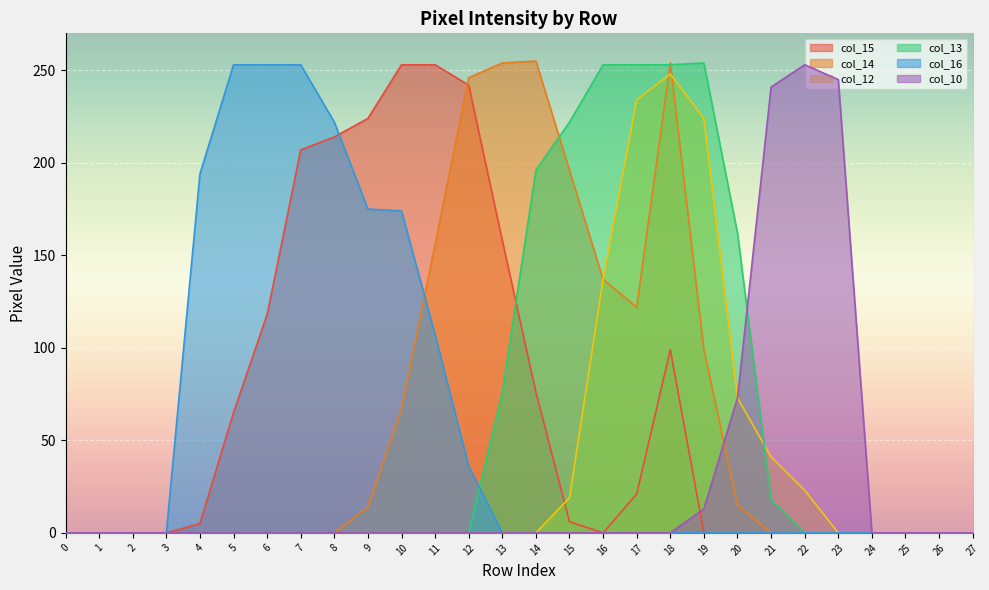

Reading left to right, what are all the values shown in this chart?

col_15: 0	0	0	0	5	65	118	207	214	224	253	253	242	158	76	6	0	21	99	0	0	0	0	0	0	0	0	0
col_14: 0	0	0	0	0	0	0	0	0	14	67	156	246	254	255	196	137	122	254	99	15	0	0	0	0	0	0	0
col_12: 0	0	0	0	0	0	0	0	0	0	0	0	0	0	0	19	137	234	248	224	73	41	23	0	0	0	0	0
col_13: 0	0	0	0	0	0	0	0	0	0	0	0	0	76	196	222	253	253	253	254	162	18	0	0	0	0	0	0
col_16: 0	0	0	0	194	253	253	253	222	175	174	107	36	0	0	0	0	0	0	0	0	0	0	0	0	0	0	0
col_10: 0	0	0	0	0	0	0	0	0	0	0	0	0	0	0	0	0	0	0	13	73	241	253	245	0	0	0	0